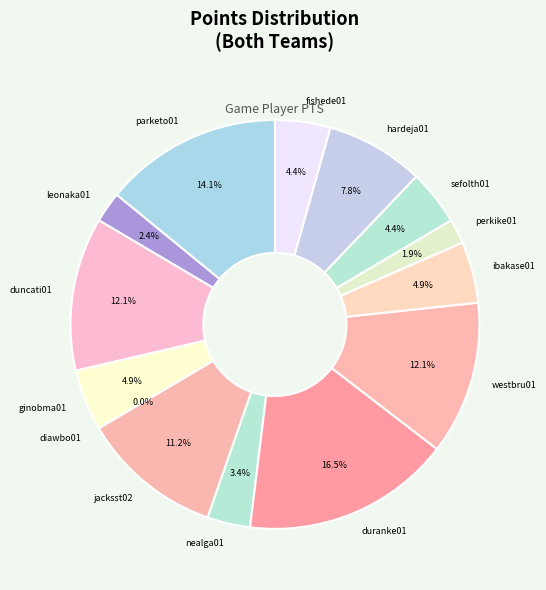

True or false: ginobma01 accounts for 11% of the total.

False